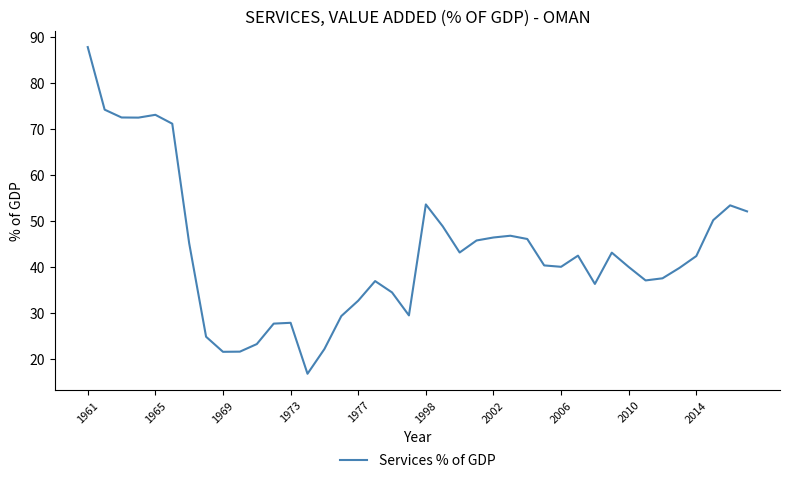

What is the greatest value displayed?

87.7